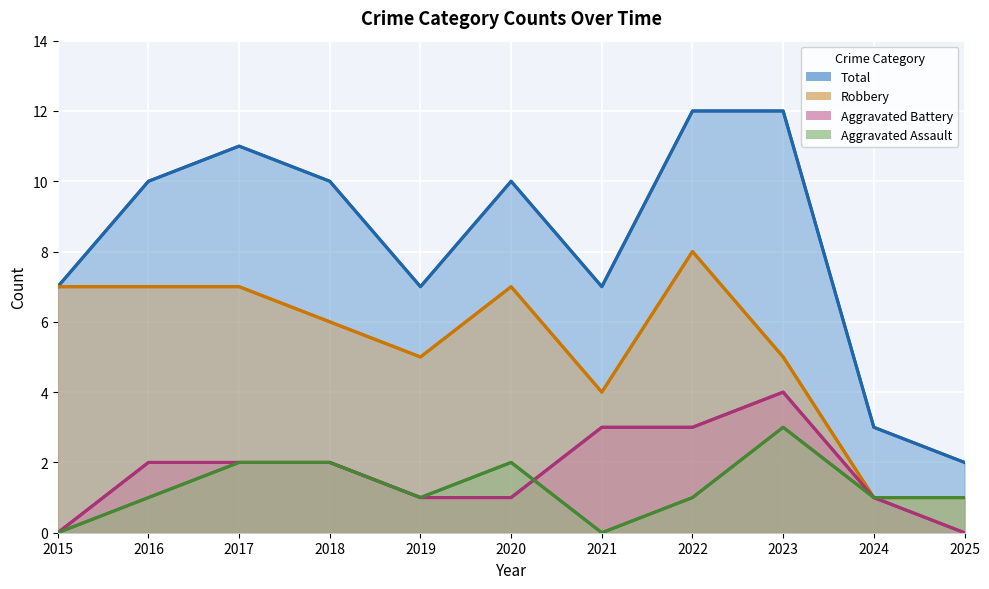

At which label does Aggravated Assault reach its minimum?

2015